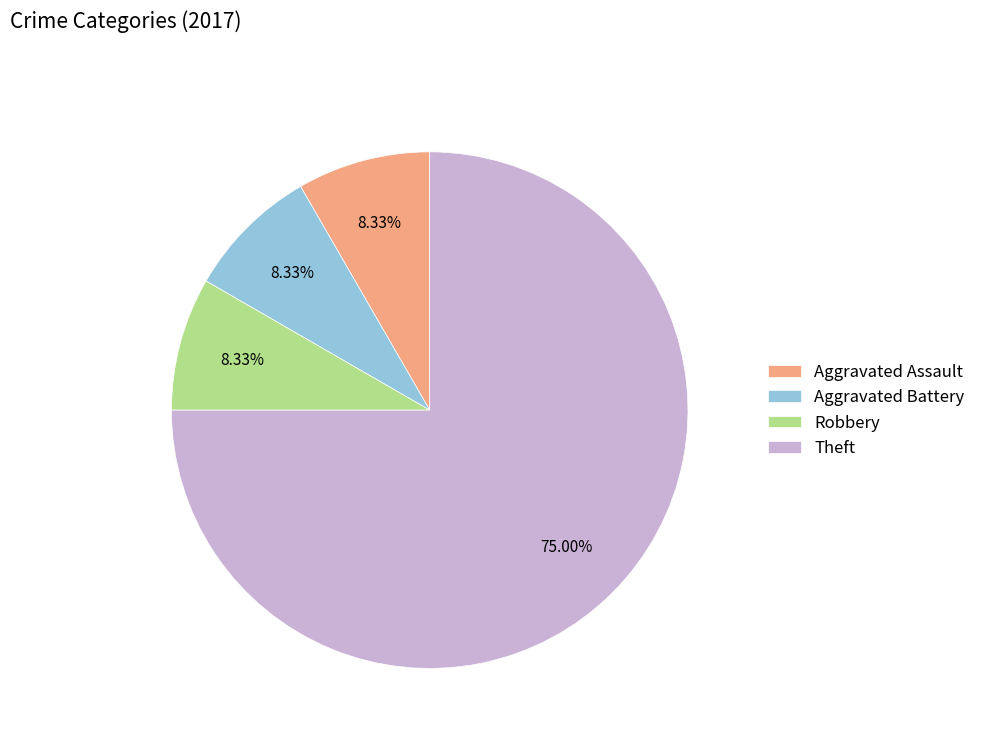

To the nearest percent, what is the difference between the largest and smallest slice percentages?

67%